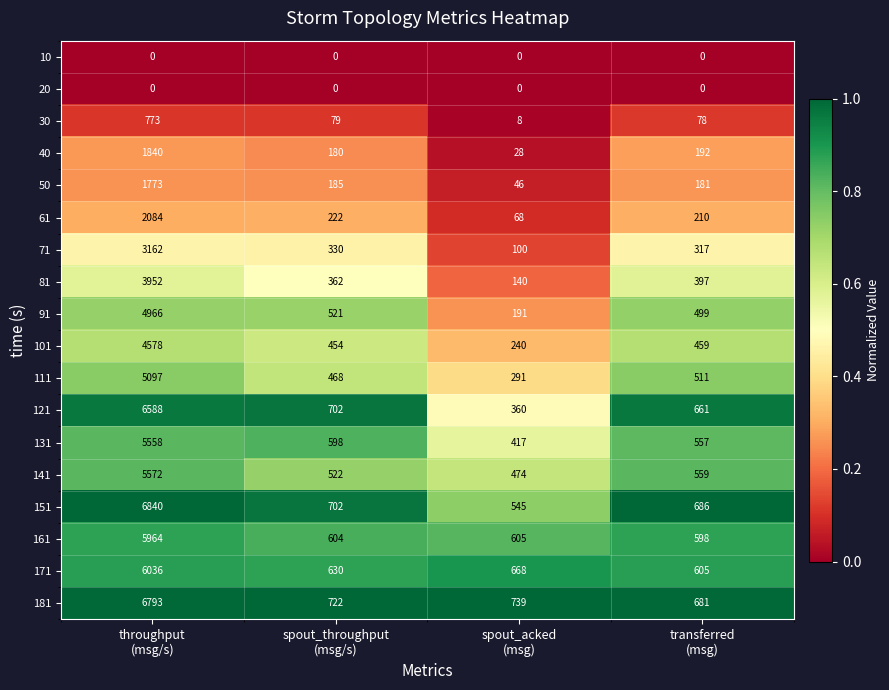

What is the difference between the maximum and minimum values in the 161 series?

5366